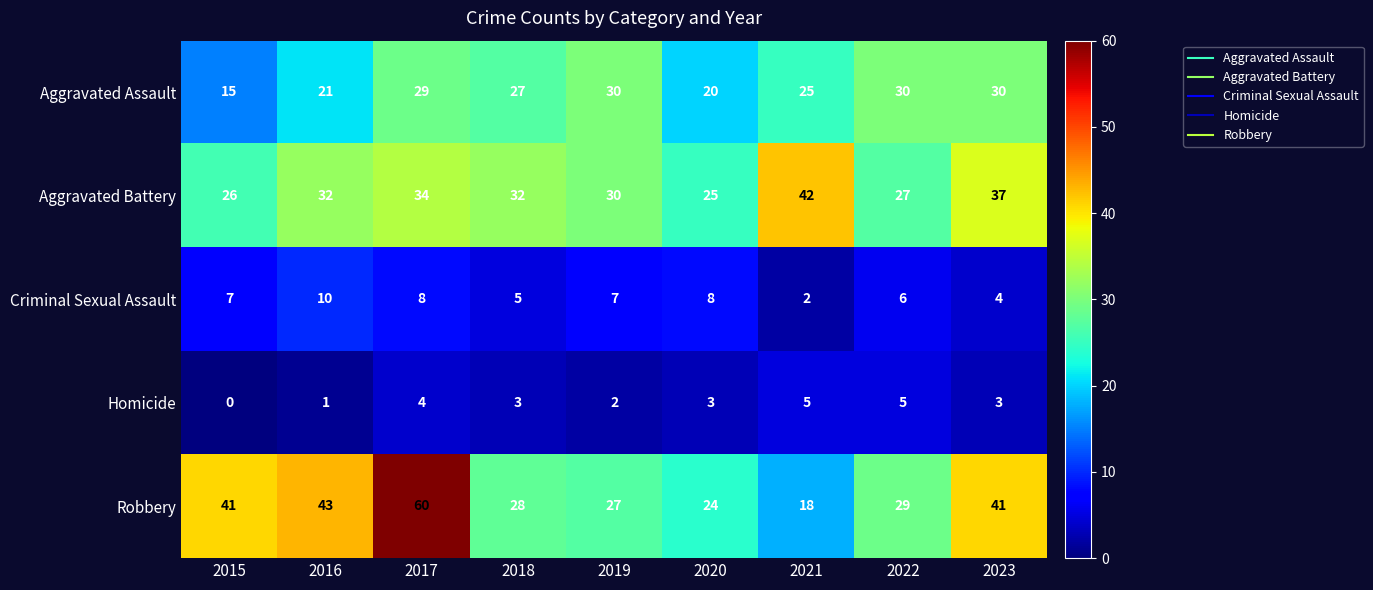

What is the difference between the highest and lowest values at 2021?

40